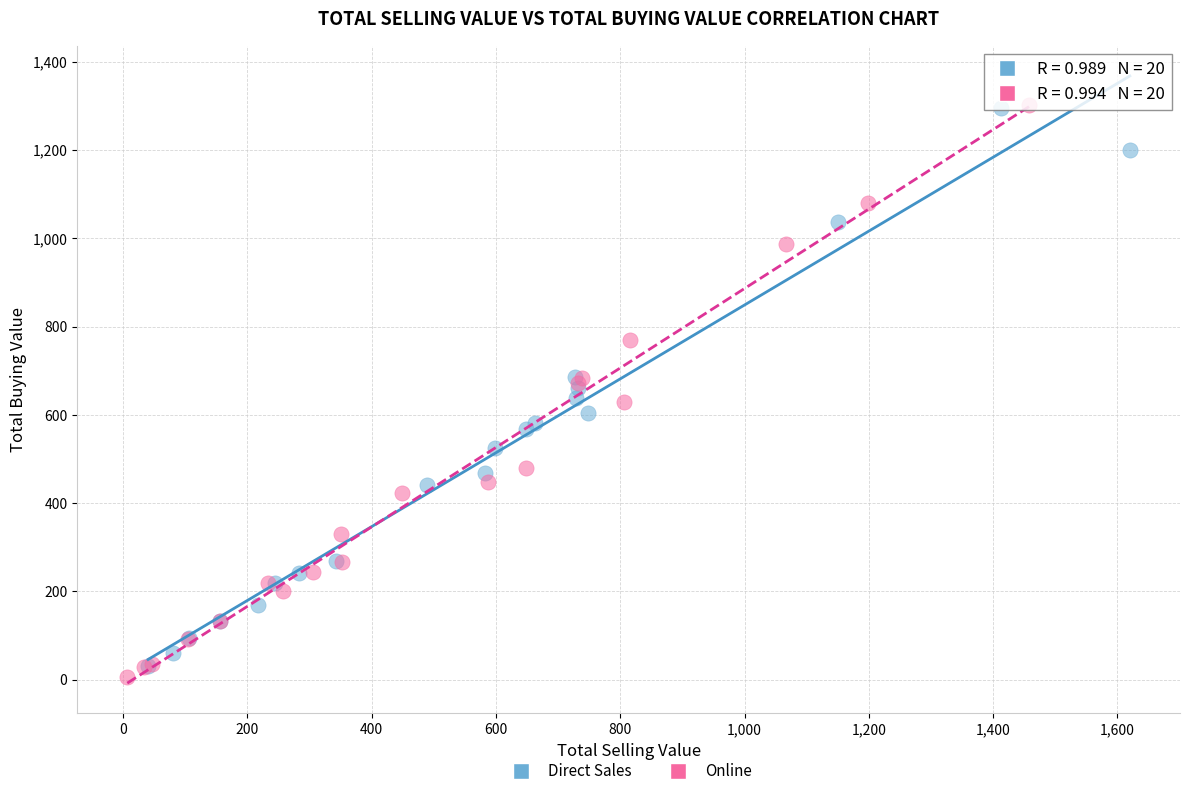

What are all the series names shown in the legend?

Direct Sales, Online